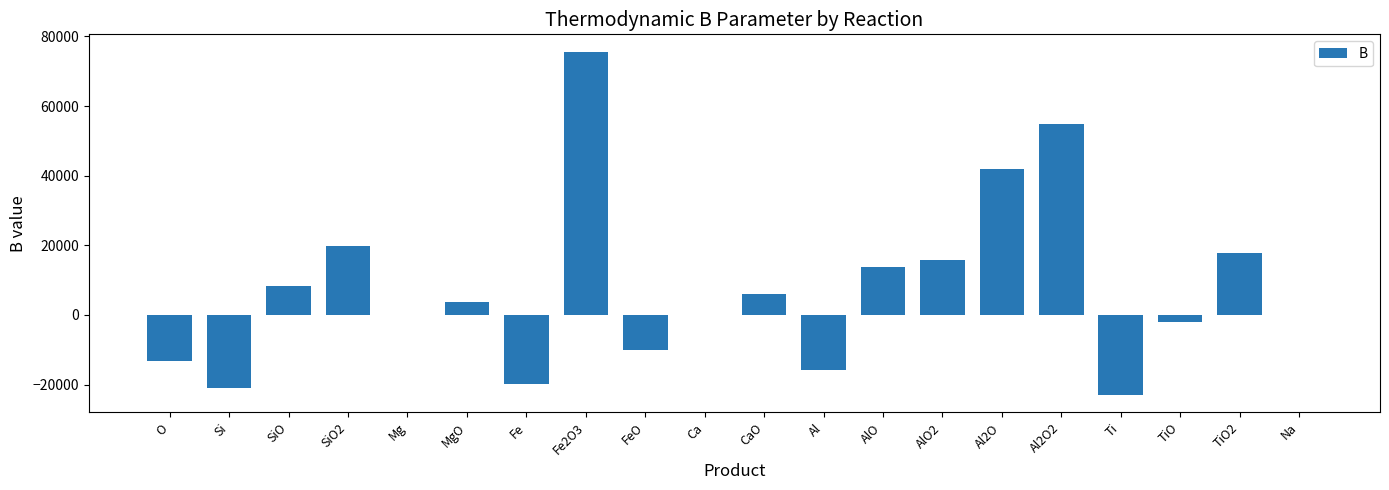

What is the change in value from SiO to Mg?

-8207.0